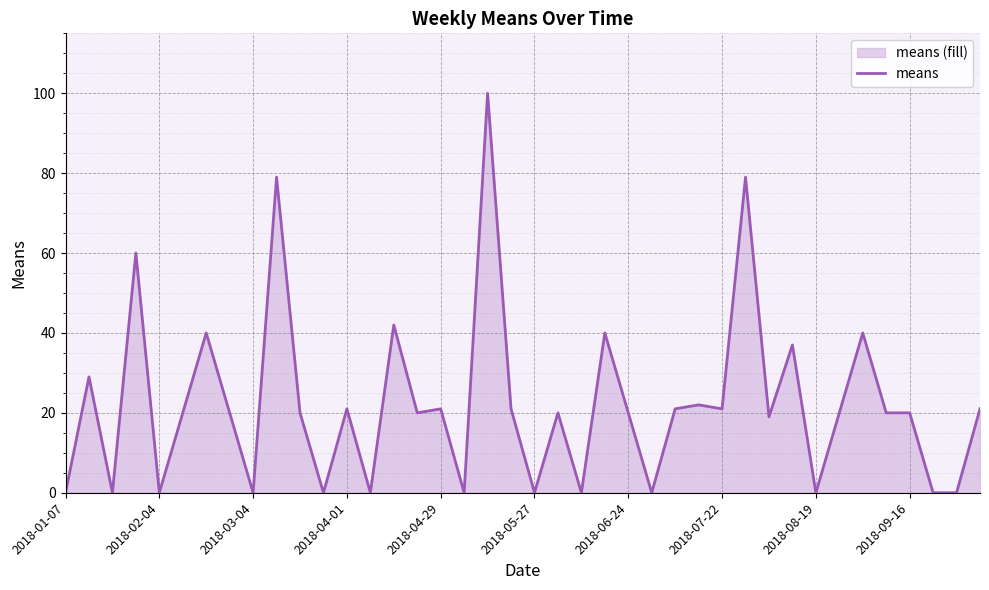

The value at 2018-04-01 is 21. True or false?

True